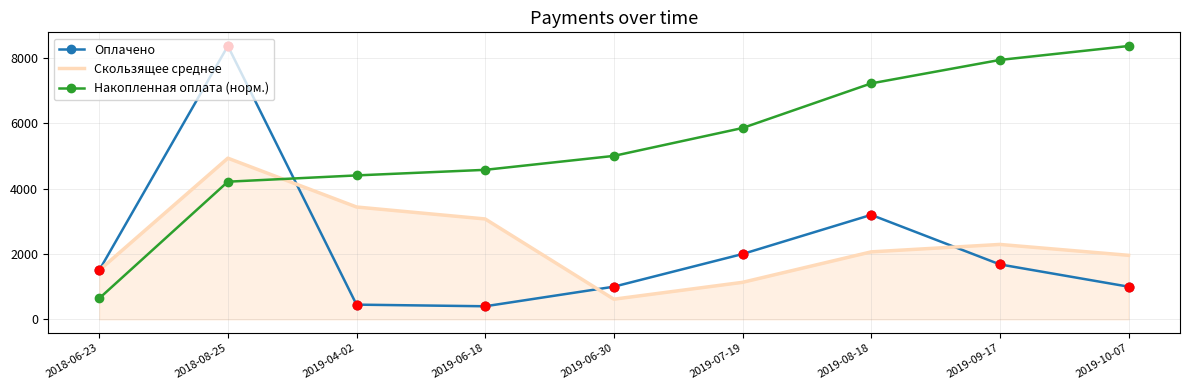

What is the total value across all series at 2019-06-18?

8053.4